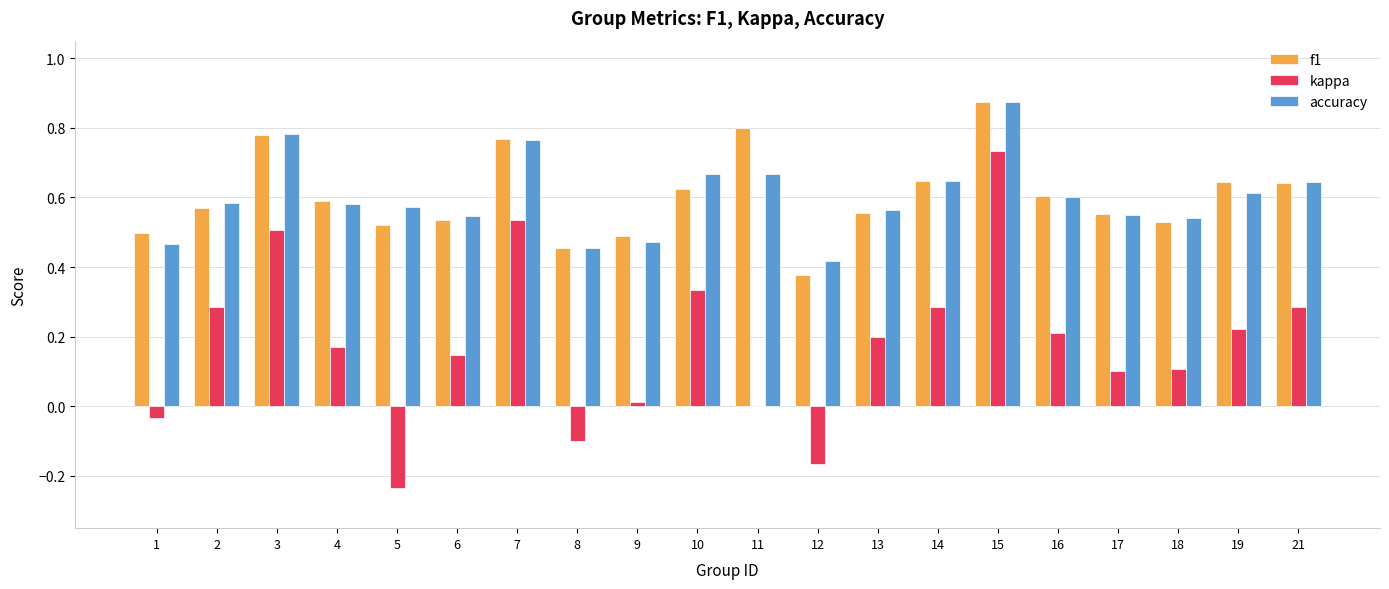

Which category has the highest value across all series?

15